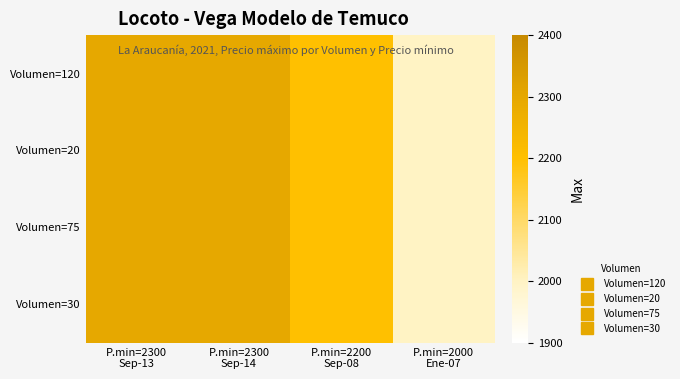

What is the greatest value displayed?

2300